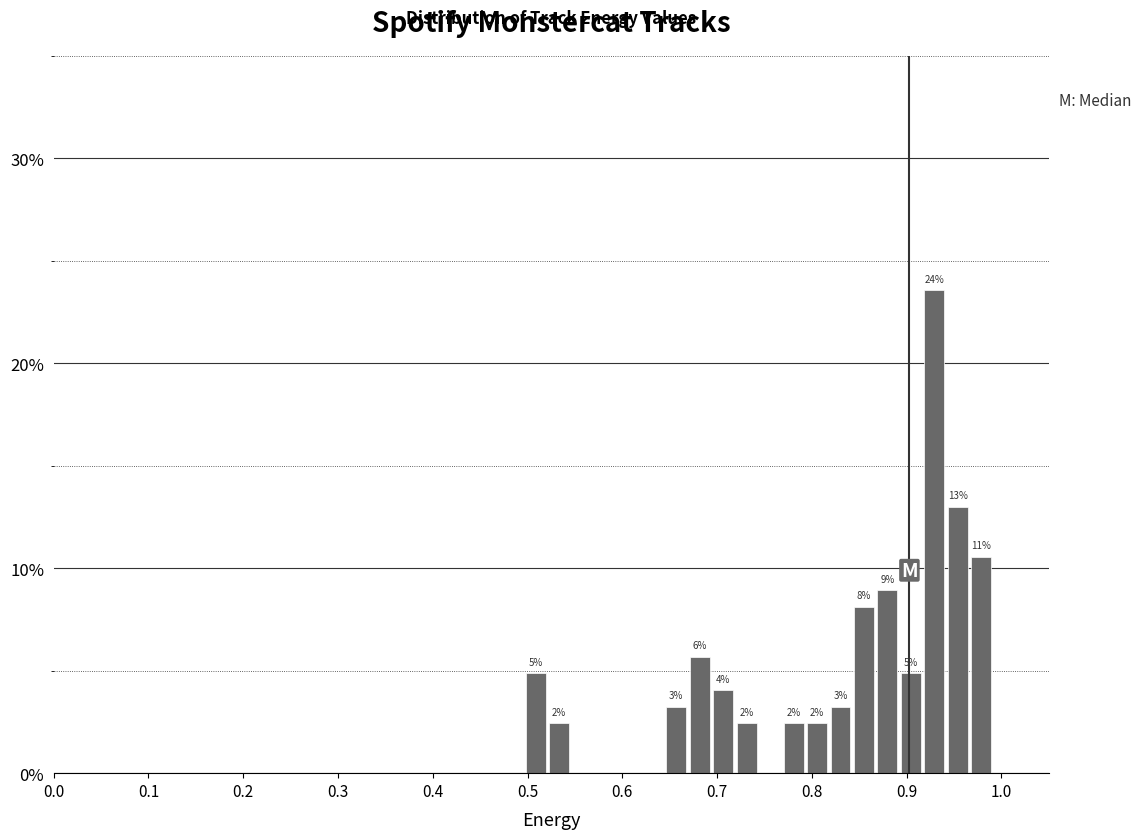

Around what value on the x-axis is the tallest bar? Give the approximate position of its centre, as read against the axis.

0.93